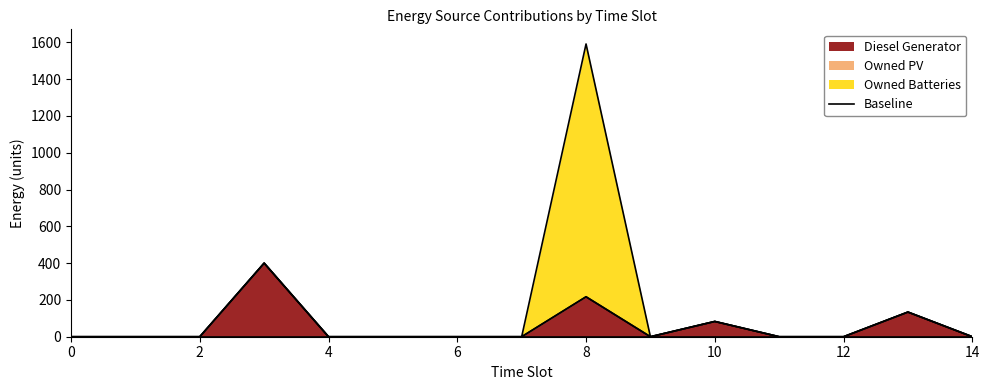

True or false: Owned Batteries has more than 1 interior local peaks.

False